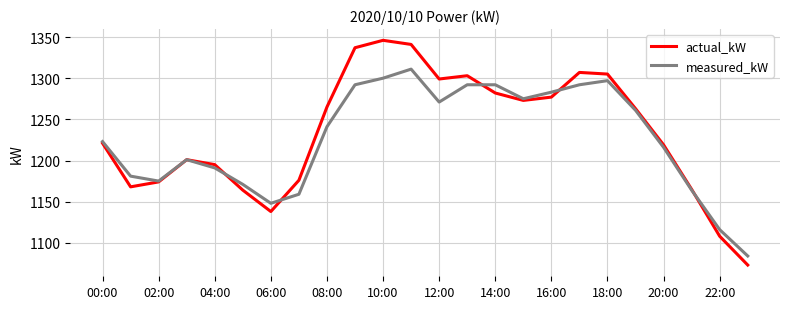

What is the minimum value for actual_kW?

1073